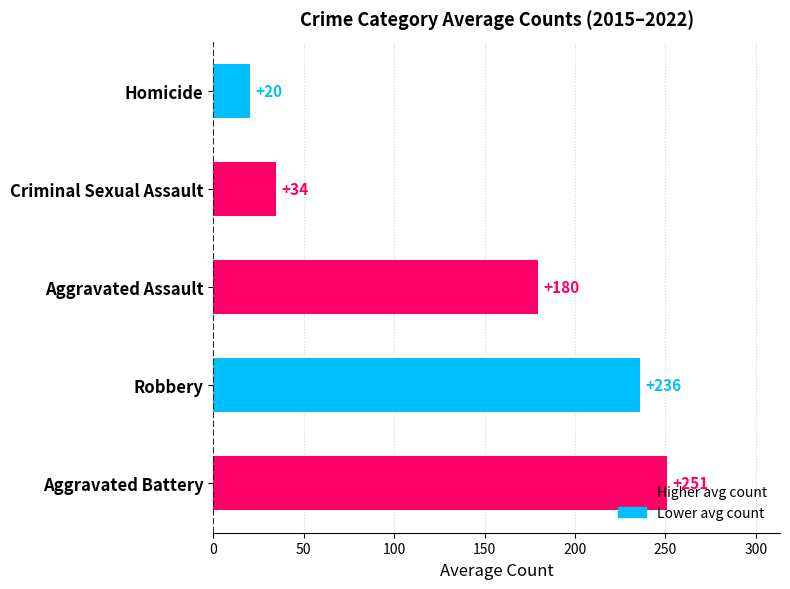

Which category has the highest value across all series?

Aggravated Battery